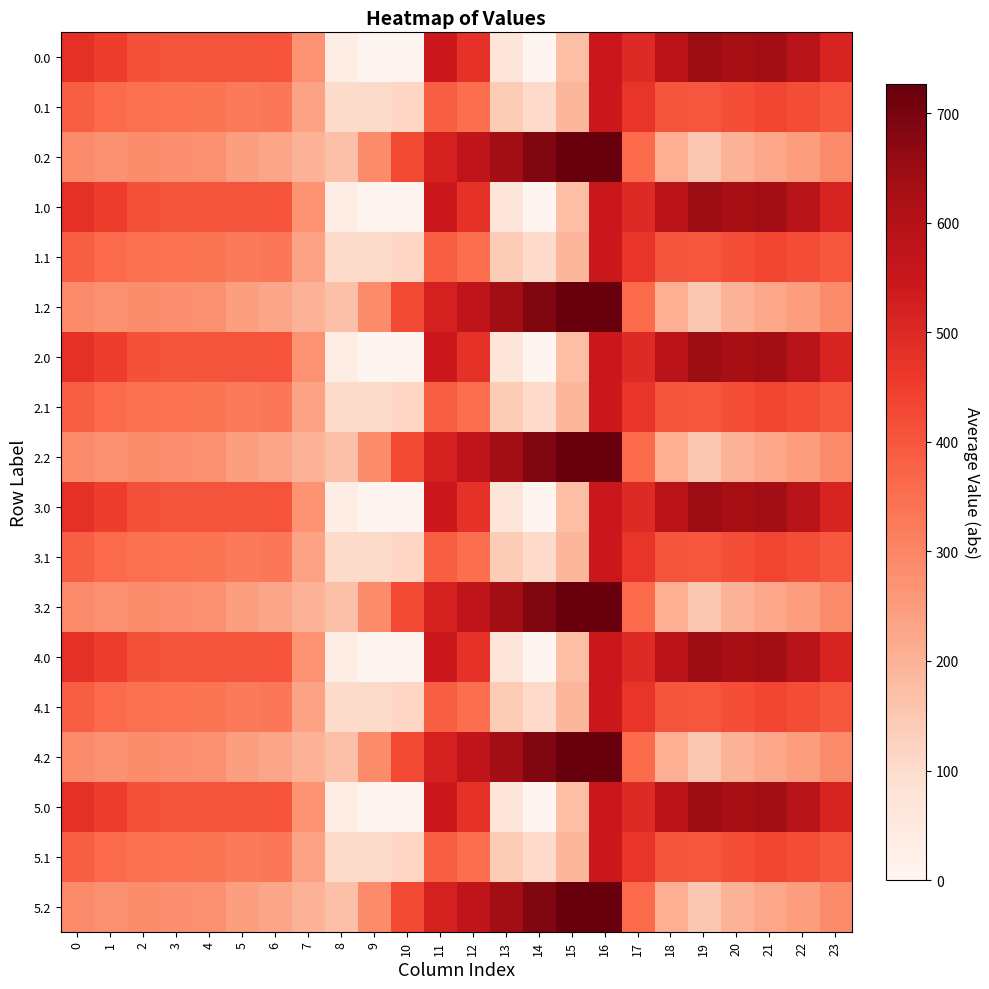

Reading right to left, transcribe all the data shown in this chart.

0.0: 23=511.3	22=592.3	21=638.4	20=629.9	19=649.2	18=586.7	17=494.8	16=545.4	15=172.8	14=0.3	13=70.2	12=477.2	11=544.3	10=-0.0	9=-0.0	8=35.0	7=270.7	6=408.0	5=403.8	4=404.9	3=404.4	2=410.3	1=449.5	0=482.0
0.1: 23=399.4	22=419.9	21=432.4	20=414.5	19=400.2	18=405.4	17=466.6	16=547.3	15=190.4	14=105.5	13=141.2	12=350.8	11=384.7	10=114.0	9=104.8	8=102.3	7=234.9	6=332.2	5=325.7	4=339.6	3=342.7	2=347.9	1=361.1	0=384.6
0.2: 23=287.5	22=247.4	21=226.4	20=199.2	19=151.0	18=210.0	17=362.4	16=726.6	15=725.8	14=687.4	13=640.4	12=571.2	11=520.6	10=423.5	9=288.5	8=169.5	7=199.0	6=228.8	5=245.0	4=274.4	3=281.0	2=285.5	1=272.7	0=287.1
1.0: 23=511.3	22=592.3	21=638.4	20=629.9	19=649.2	18=586.7	17=494.8	16=545.4	15=172.8	14=0.3	13=70.2	12=477.2	11=544.3	10=-0.0	9=-0.0	8=35.0	7=270.7	6=408.0	5=403.8	4=404.9	3=404.4	2=410.3	1=449.5	0=482.0
1.1: 23=399.4	22=419.9	21=432.4	20=414.5	19=400.2	18=405.4	17=466.6	16=547.3	15=190.4	14=105.5	13=141.2	12=350.8	11=384.7	10=114.0	9=104.8	8=102.3	7=234.9	6=332.2	5=325.7	4=339.6	3=342.7	2=347.9	1=361.1	0=384.6
1.2: 23=287.5	22=247.4	21=226.4	20=199.2	19=151.0	18=210.0	17=362.4	16=726.6	15=725.8	14=687.4	13=640.4	12=571.2	11=520.6	10=423.5	9=288.5	8=169.5	7=199.0	6=228.8	5=245.0	4=274.4	3=281.0	2=285.5	1=272.7	0=287.1
2.0: 23=511.3	22=592.3	21=638.4	20=629.9	19=649.2	18=586.7	17=494.8	16=545.4	15=172.8	14=0.3	13=70.2	12=477.2	11=544.3	10=-0.0	9=-0.0	8=35.0	7=270.7	6=408.0	5=403.8	4=404.9	3=404.4	2=410.3	1=449.5	0=482.0
2.1: 23=399.4	22=419.9	21=432.4	20=414.5	19=400.2	18=405.4	17=466.6	16=547.3	15=190.4	14=105.5	13=141.2	12=350.8	11=384.7	10=114.0	9=104.8	8=102.3	7=234.9	6=332.2	5=325.7	4=339.6	3=342.7	2=347.9	1=361.1	0=384.6
2.2: 23=287.5	22=247.4	21=226.4	20=199.2	19=151.0	18=210.0	17=362.4	16=726.6	15=725.8	14=687.4	13=640.4	12=571.2	11=520.6	10=423.5	9=288.5	8=169.5	7=199.0	6=228.8	5=245.0	4=274.4	3=281.0	2=285.5	1=272.7	0=287.1
3.0: 23=511.3	22=592.3	21=638.4	20=629.9	19=649.2	18=586.7	17=494.8	16=545.4	15=172.8	14=0.3	13=70.2	12=477.2	11=544.3	10=-0.0	9=-0.0	8=35.0	7=270.7	6=408.0	5=403.8	4=404.9	3=404.4	2=410.3	1=449.5	0=482.0
3.1: 23=399.4	22=419.9	21=432.4	20=414.5	19=400.2	18=405.4	17=466.6	16=547.3	15=190.4	14=105.5	13=141.2	12=350.8	11=384.7	10=114.0	9=104.8	8=102.3	7=234.9	6=332.2	5=325.7	4=339.6	3=342.7	2=347.9	1=361.1	0=384.6
3.2: 23=287.5	22=247.4	21=226.4	20=199.2	19=151.0	18=210.0	17=362.4	16=726.6	15=725.8	14=687.4	13=640.4	12=571.2	11=520.6	10=423.5	9=288.5	8=169.5	7=199.0	6=228.8	5=245.0	4=274.4	3=281.0	2=285.5	1=272.7	0=287.1
4.0: 23=511.3	22=592.3	21=638.4	20=629.9	19=649.2	18=586.7	17=494.8	16=545.4	15=172.8	14=0.3	13=70.2	12=477.2	11=544.3	10=-0.0	9=-0.0	8=35.0	7=270.7	6=408.0	5=403.8	4=404.9	3=404.4	2=410.3	1=449.5	0=482.0
4.1: 23=399.4	22=419.9	21=432.4	20=414.5	19=400.2	18=405.4	17=466.6	16=547.3	15=190.4	14=105.5	13=141.2	12=350.8	11=384.7	10=114.0	9=104.8	8=102.3	7=234.9	6=332.2	5=325.7	4=339.6	3=342.7	2=347.9	1=361.1	0=384.6
4.2: 23=287.5	22=247.4	21=226.4	20=199.2	19=151.0	18=210.0	17=362.4	16=726.6	15=725.8	14=687.4	13=640.4	12=571.2	11=520.6	10=423.5	9=288.5	8=169.5	7=199.0	6=228.8	5=245.0	4=274.4	3=281.0	2=285.5	1=272.7	0=287.1
5.0: 23=511.3	22=592.3	21=638.4	20=629.9	19=649.2	18=586.7	17=494.8	16=545.4	15=172.8	14=0.3	13=70.2	12=477.2	11=544.3	10=-0.0	9=-0.0	8=35.0	7=270.7	6=408.0	5=403.8	4=404.9	3=404.4	2=410.3	1=449.5	0=482.0
5.1: 23=399.4	22=419.9	21=432.4	20=414.5	19=400.2	18=405.4	17=466.6	16=547.3	15=190.4	14=105.5	13=141.2	12=350.8	11=384.7	10=114.0	9=104.8	8=102.3	7=234.9	6=332.2	5=325.7	4=339.6	3=342.7	2=347.9	1=361.1	0=384.6
5.2: 23=287.5	22=247.4	21=226.4	20=199.2	19=151.0	18=210.0	17=362.4	16=726.6	15=725.8	14=687.4	13=640.4	12=571.2	11=520.6	10=423.5	9=288.5	8=169.5	7=199.0	6=228.8	5=245.0	4=274.4	3=281.0	2=285.5	1=272.7	0=287.1